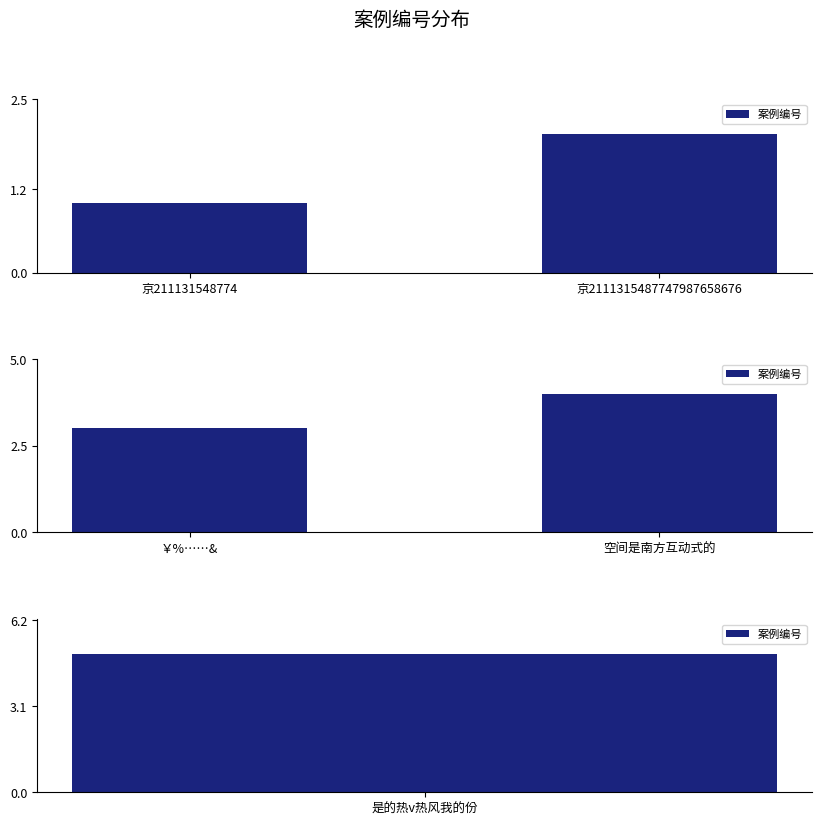

Are the bars grouped side by side (vs. stacked)?

No